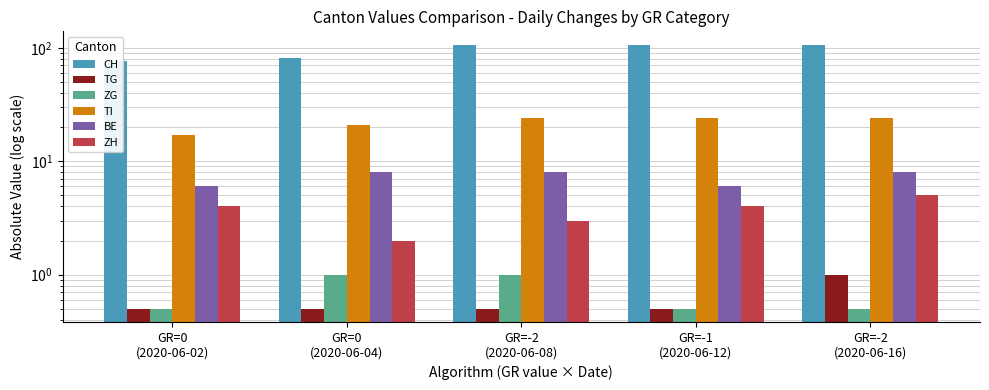

Which series has the largest range (max minus min)?

CH